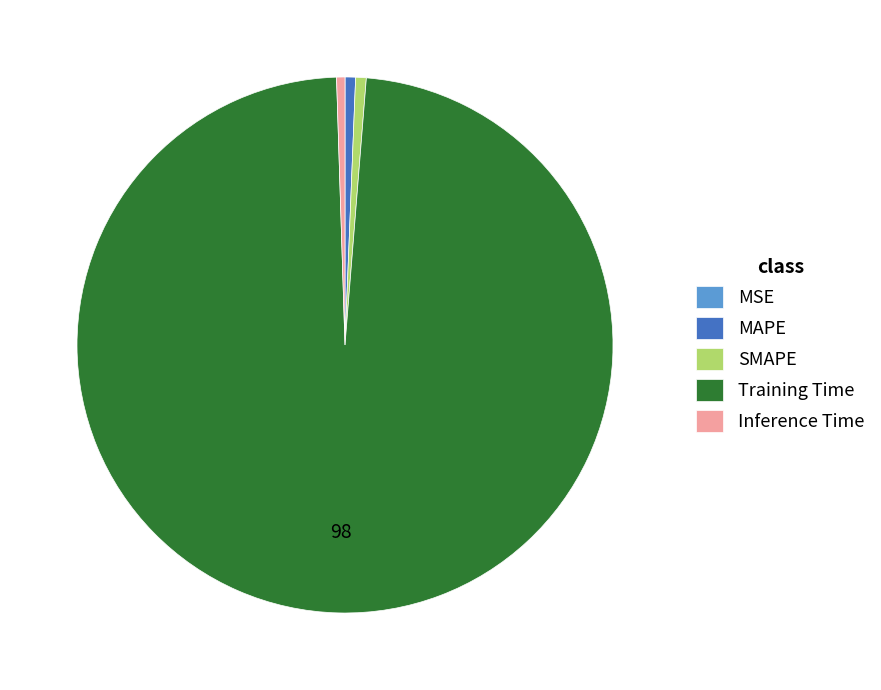

Which category has the biggest portion of the pie?

Training Time